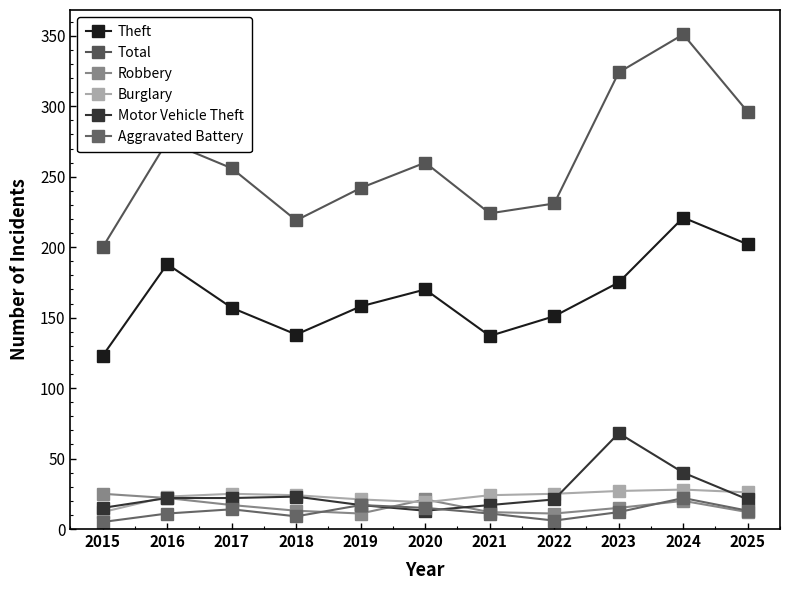

The value of Motor Vehicle Theft at 2017 is 29. True or false?

False